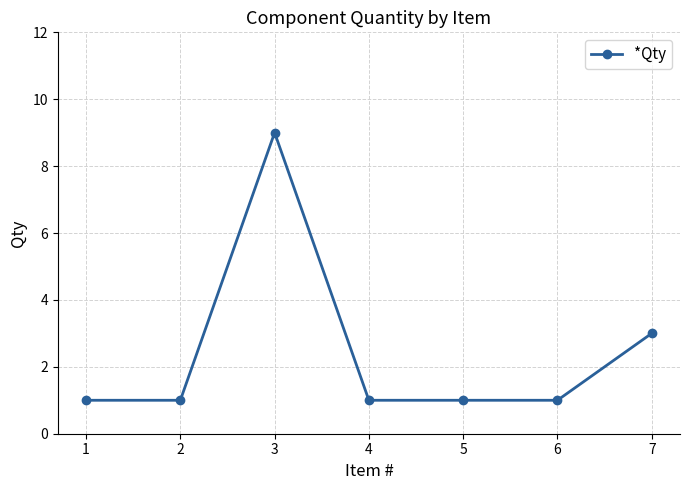

Reading right to left, transcribe all the data shown in this chart.

7=3	6=1	5=1	4=1	3=9	2=1	1=1